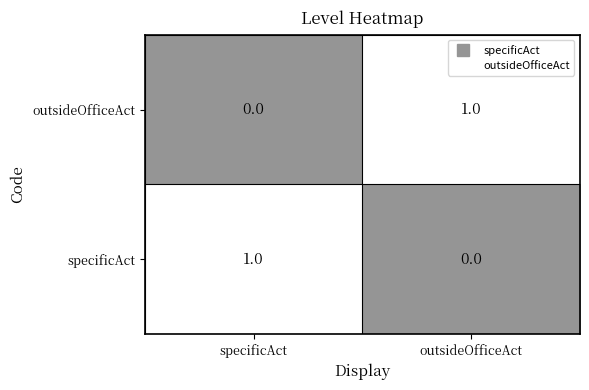

Count the number of categories in the chart.

2